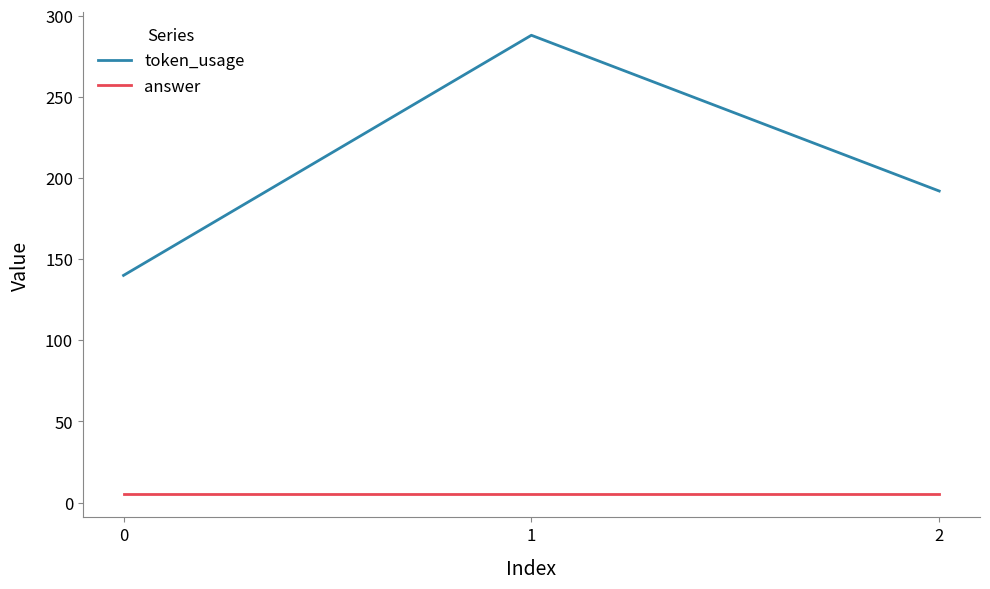

Which series has the largest total across all categories?

token_usage